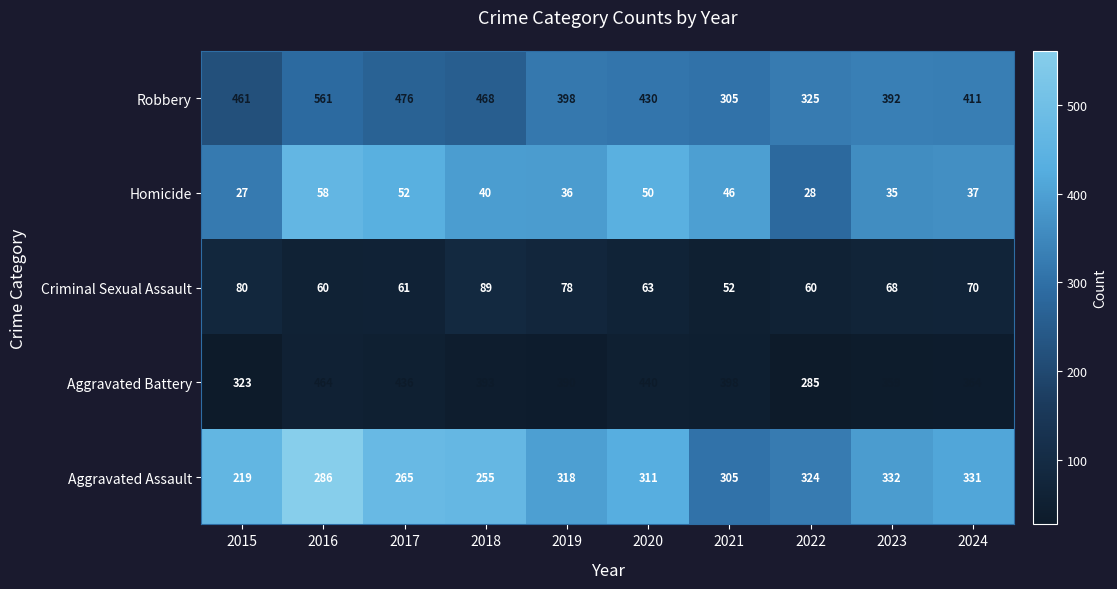

What is the minimum value shown in the chart?

27